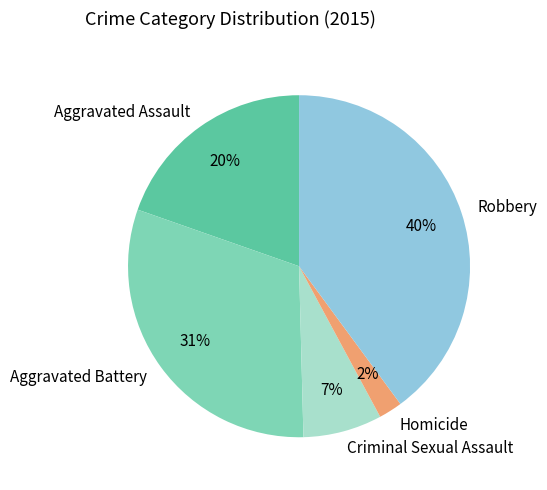

To the nearest percent, what is the average slice percentage?

20%